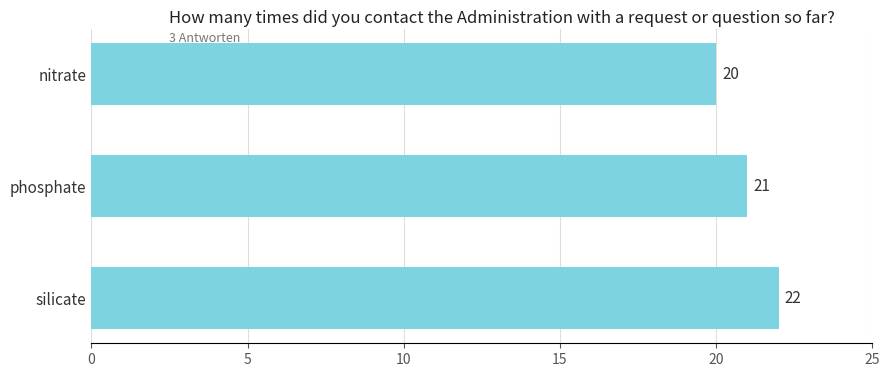

What is the average value?

21